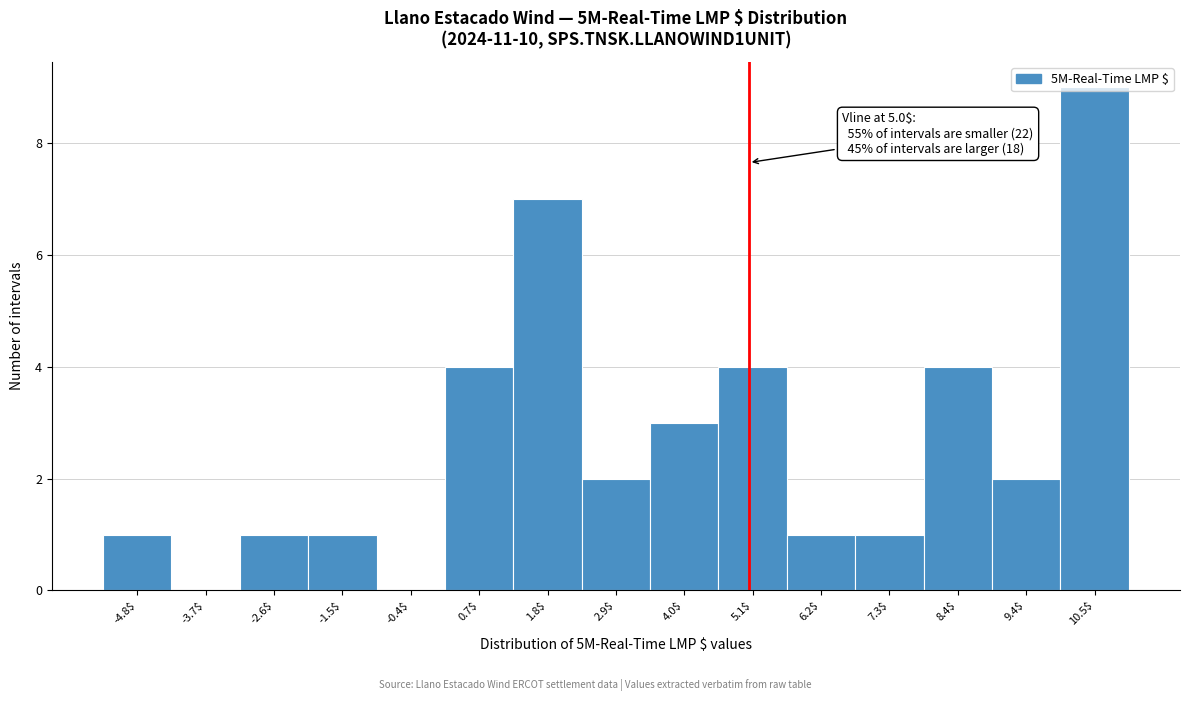

Which range on the x-axis has the tallest bar?

10.0 to 11.0